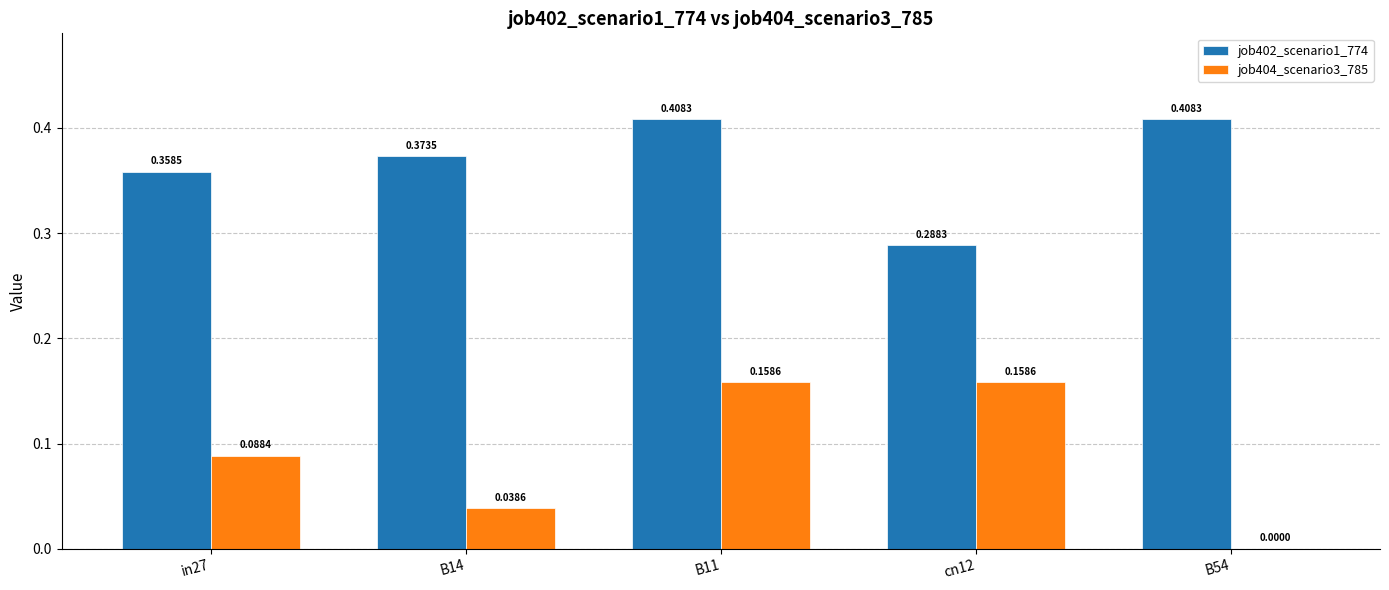

Which series has the largest total across all categories?

job402_scenario1_774